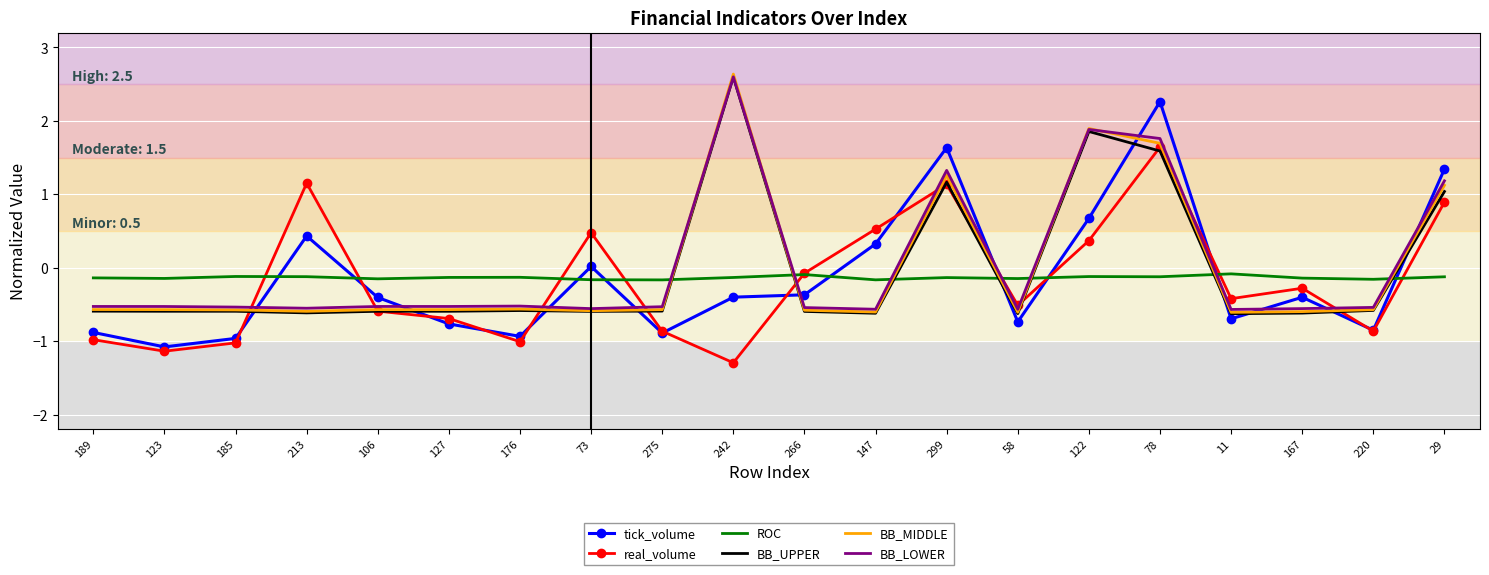

True or false: BB_MIDDLE has a value of -0.9 at 176.

False